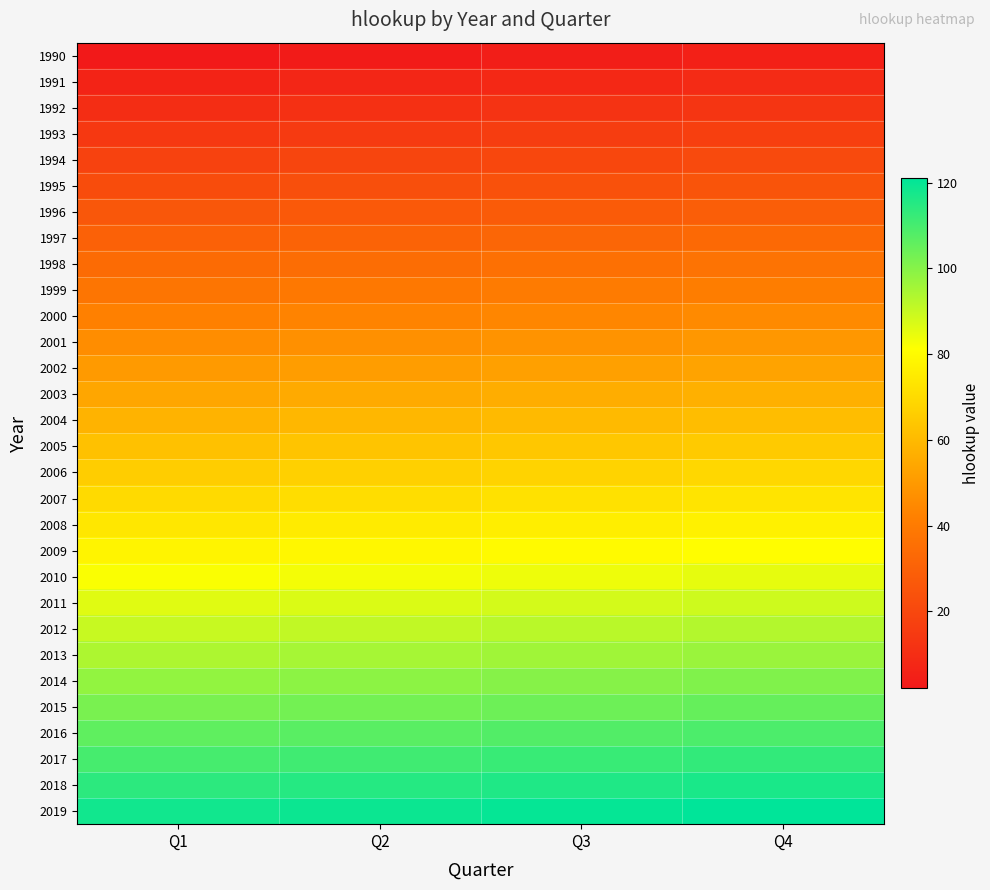

Which has a higher value, Q1 or Q4?

Q4